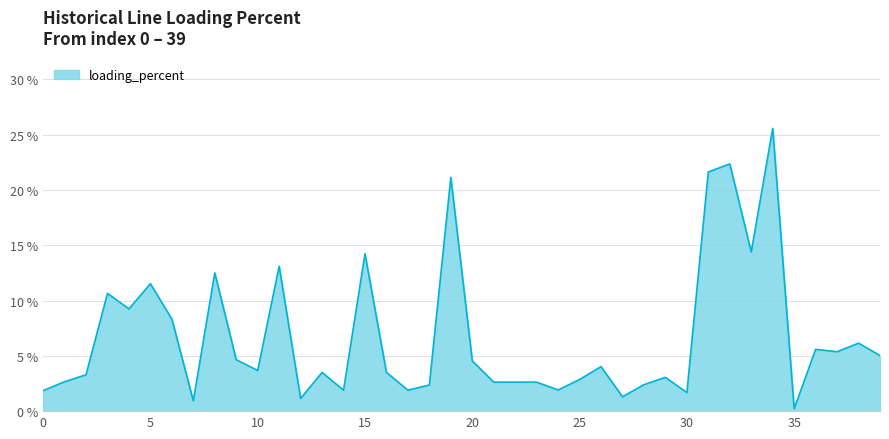

What is the maximum value shown in the chart?

25.6